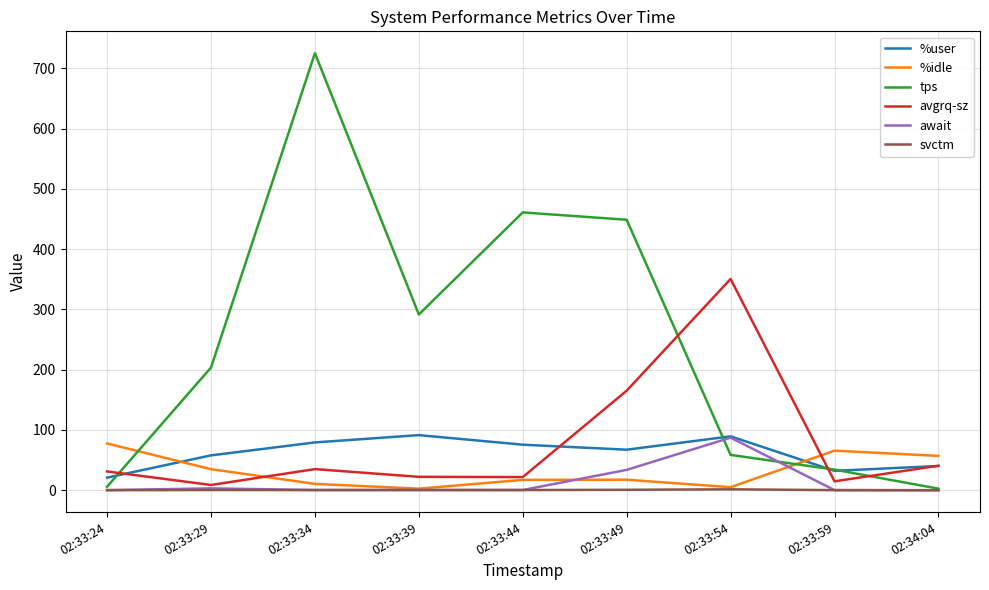

Count the number of categories in the chart.

9